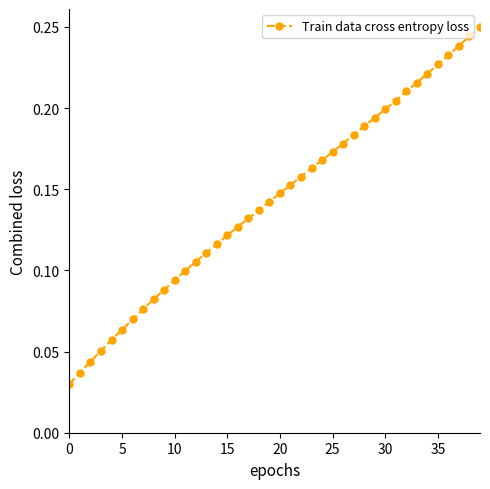

What is the sum of all values?

5.7